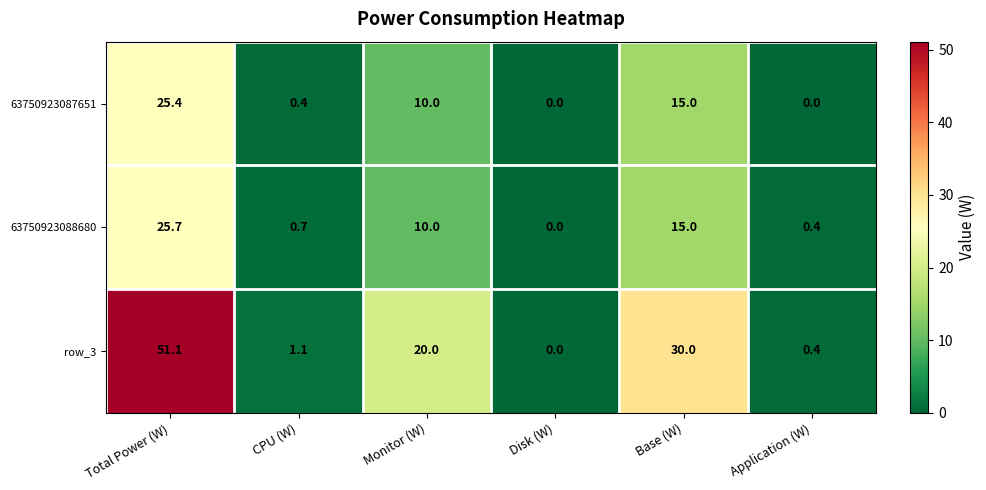

Rank the series at CPU (W) from highest to lowest value.

row_3, 63750923088680, 63750923087651